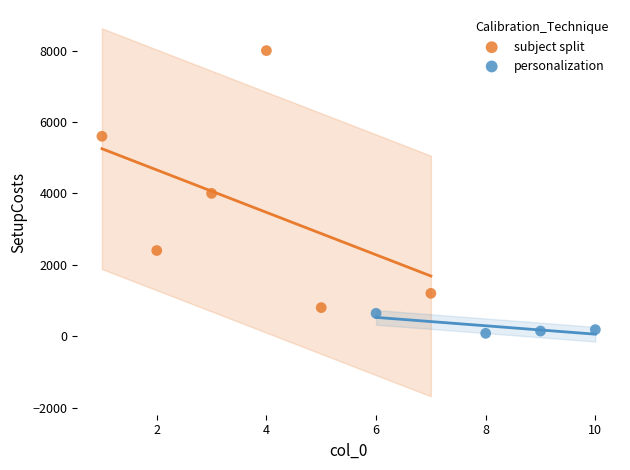

What are all the series names shown in the legend?

subject split, personalization